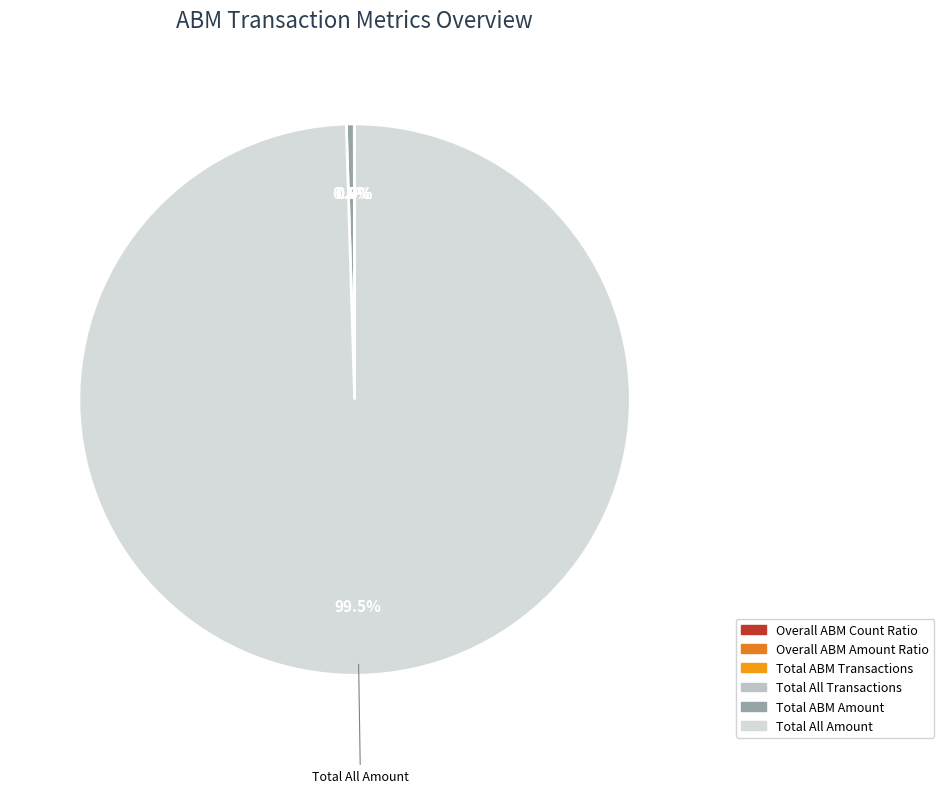

What is the change in value from Overall ABM Count Ratio to Total All Transactions?

+1509851.6